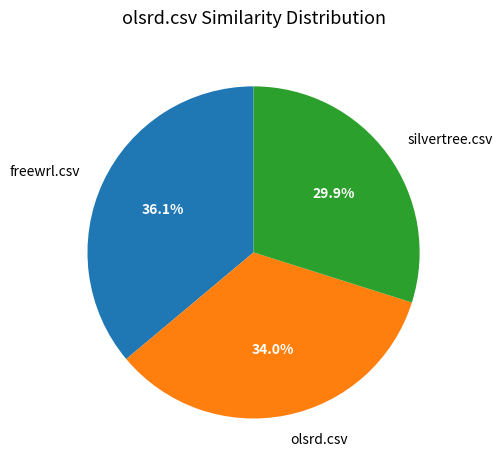

Which category has the biggest portion of the pie?

freewrl.csv